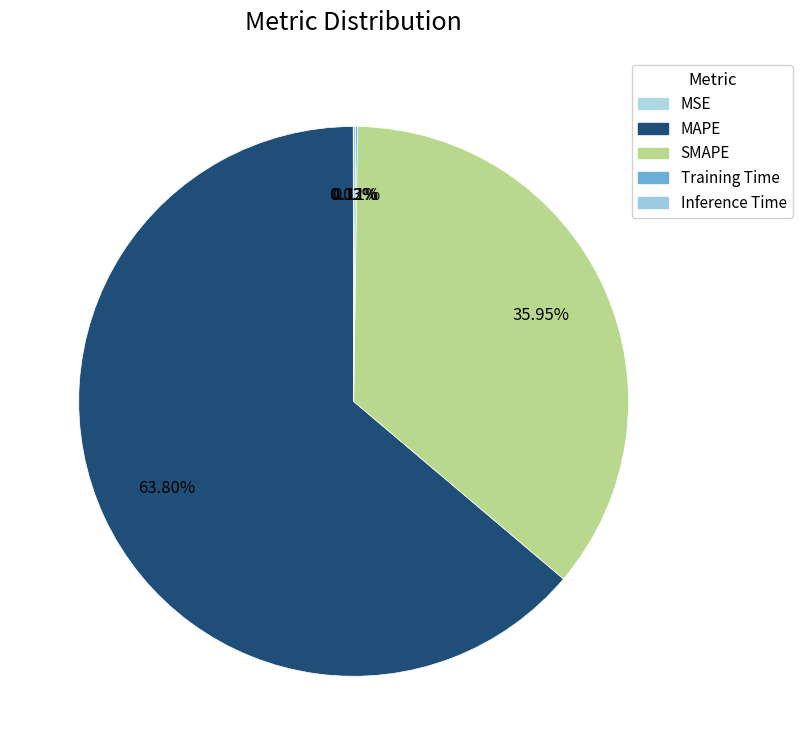

What is the change in value from MAPE to Inference Time?

-154.6